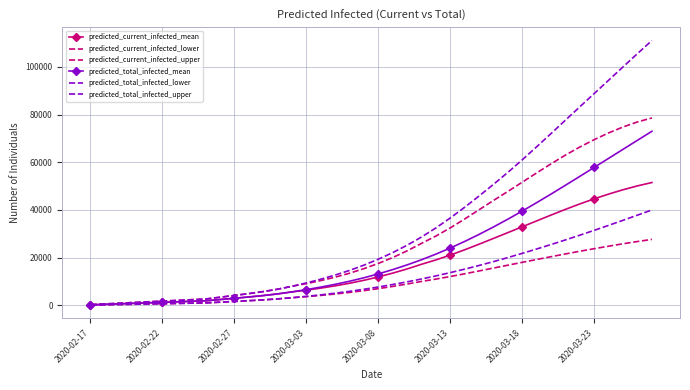

How many distinct data groups are displayed?

6